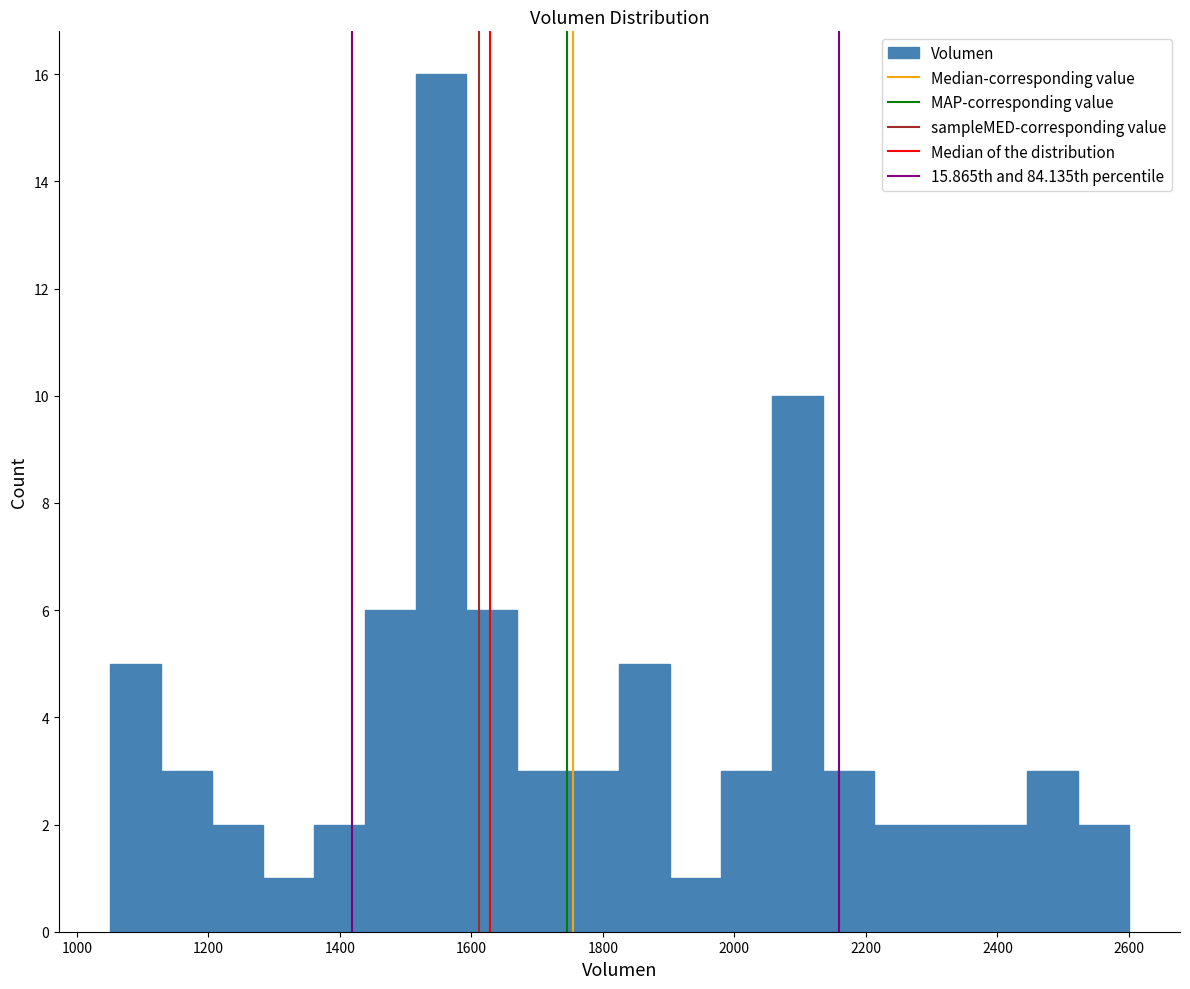

Around what value on the x-axis is the tallest bar? Give the approximate position of its centre, as read against the axis.

1560